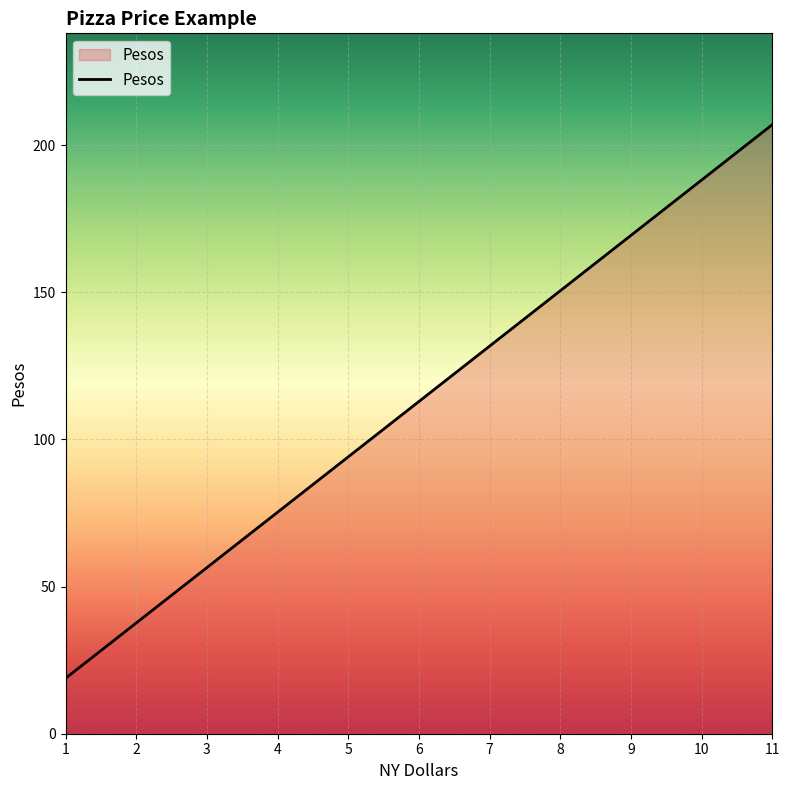

What is the value of the 10th point from the left?

206.9